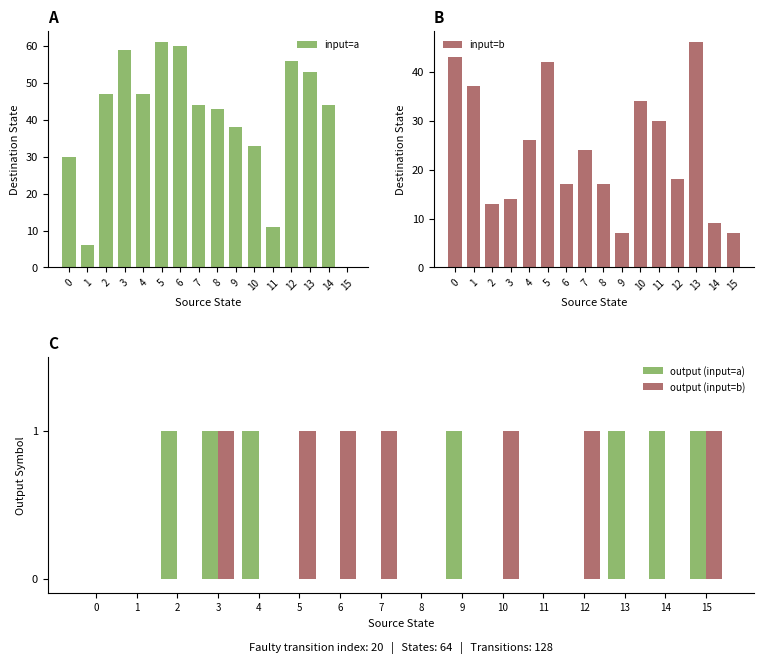

At which category is the sum across all series the highest?

5